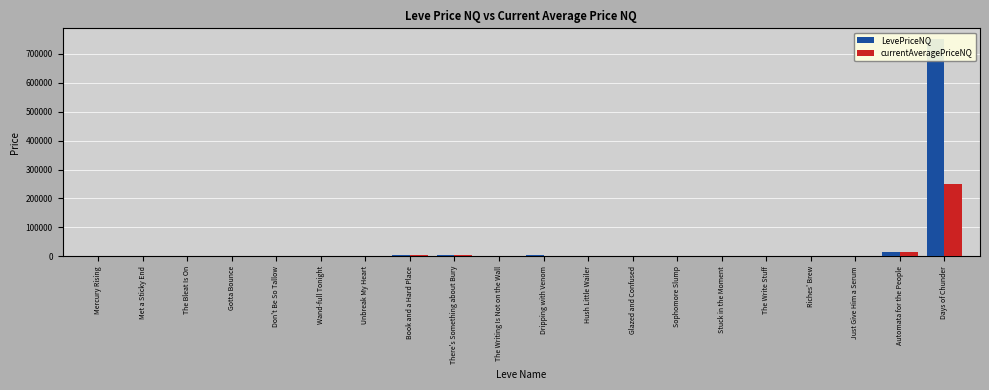

How many series are shown in this chart?

2